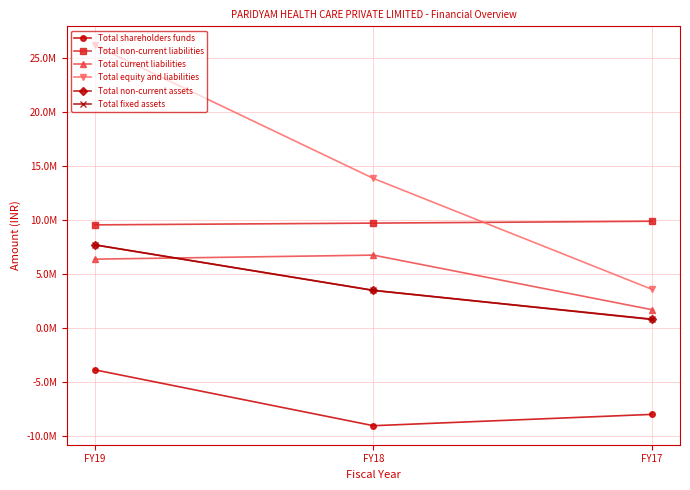

Does the chart have visible grid lines?

Yes